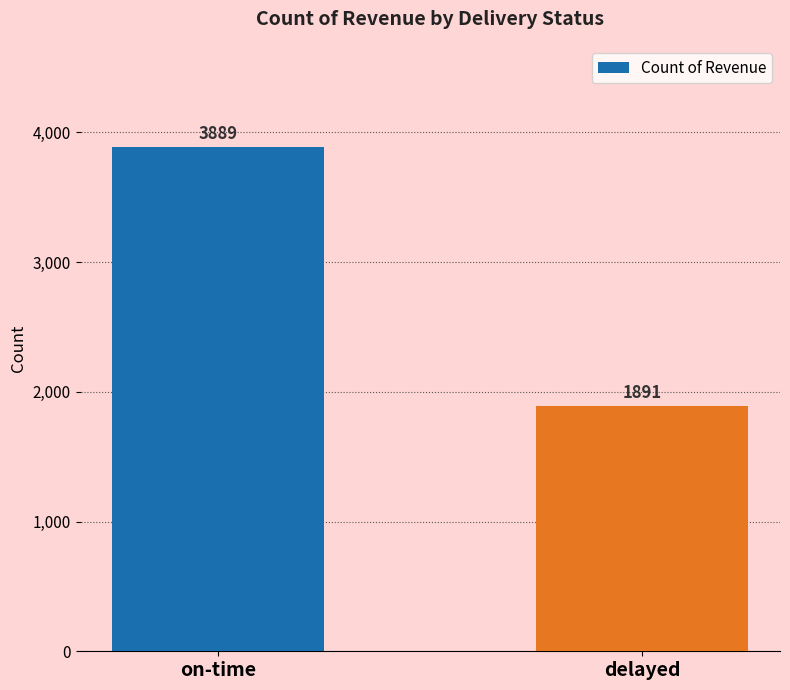

What is the value of the 1st bar from the left?

3889